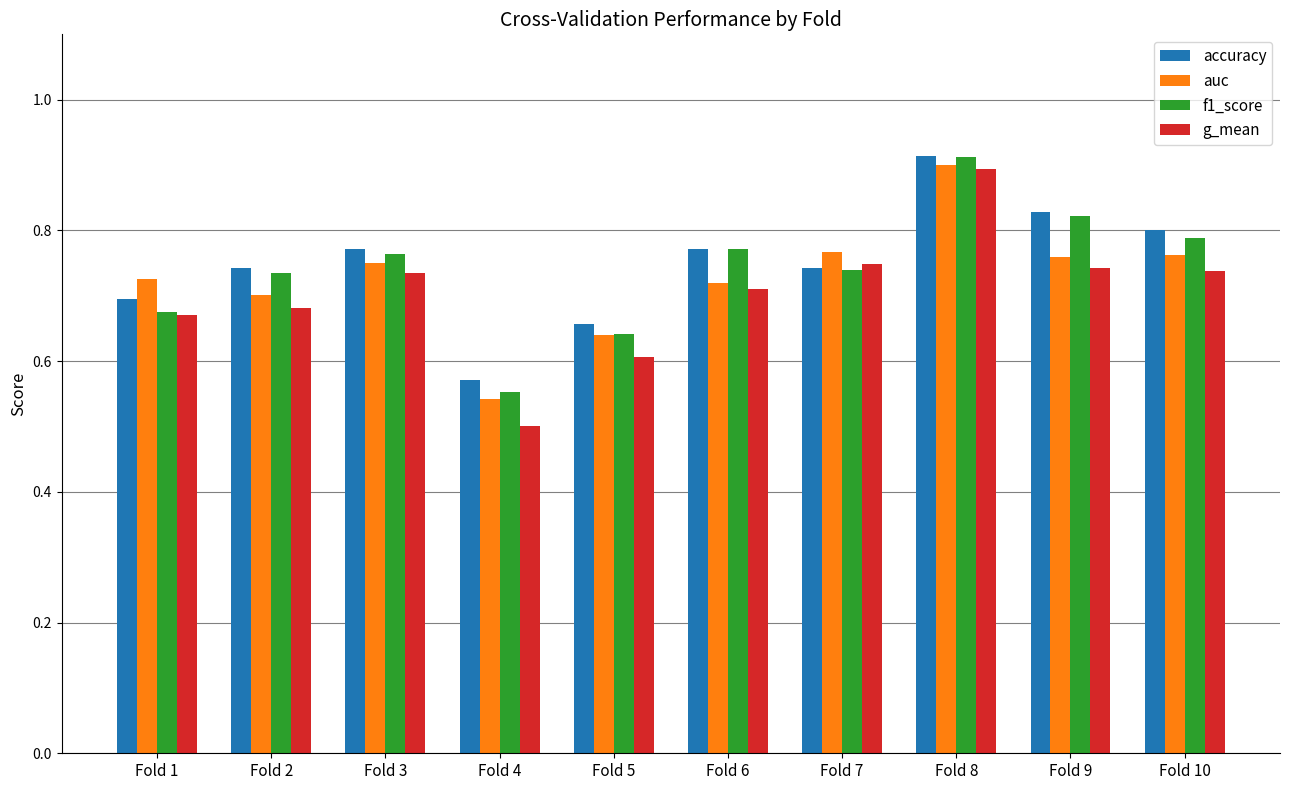

What is the sum of the accuracy values at Fold 7 and Fold 1?

1.4